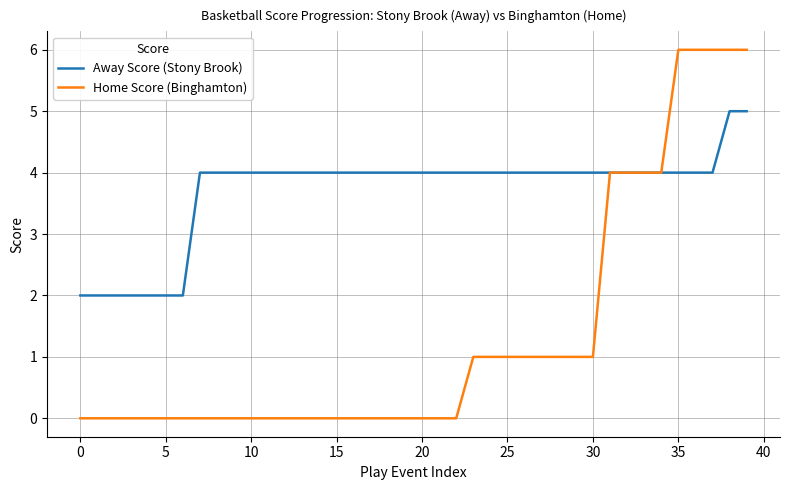

What is the highest value of the Home Score (Binghamton) series?

6